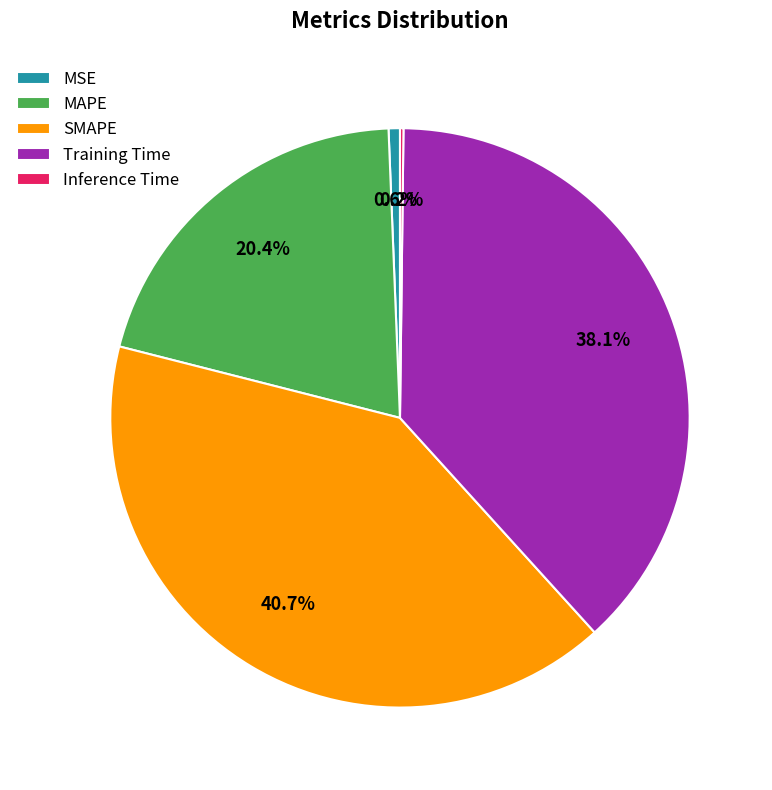

Between MAPE and MSE, which is larger?

MAPE